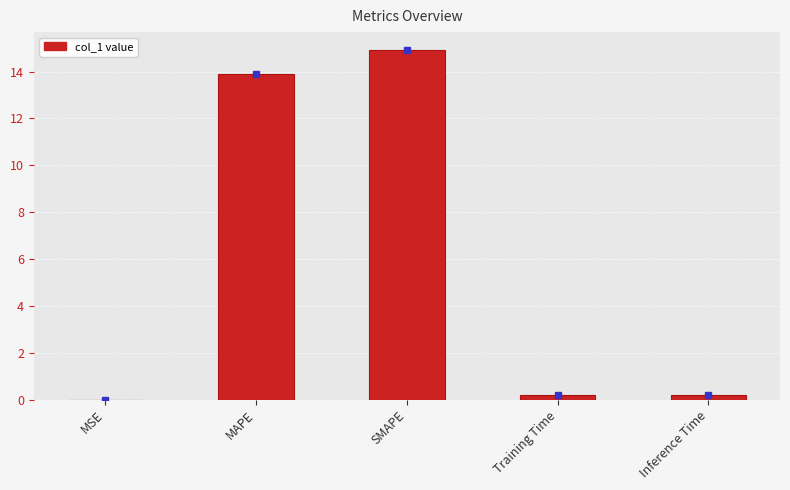

What value does the data have at MAPE?

13.9